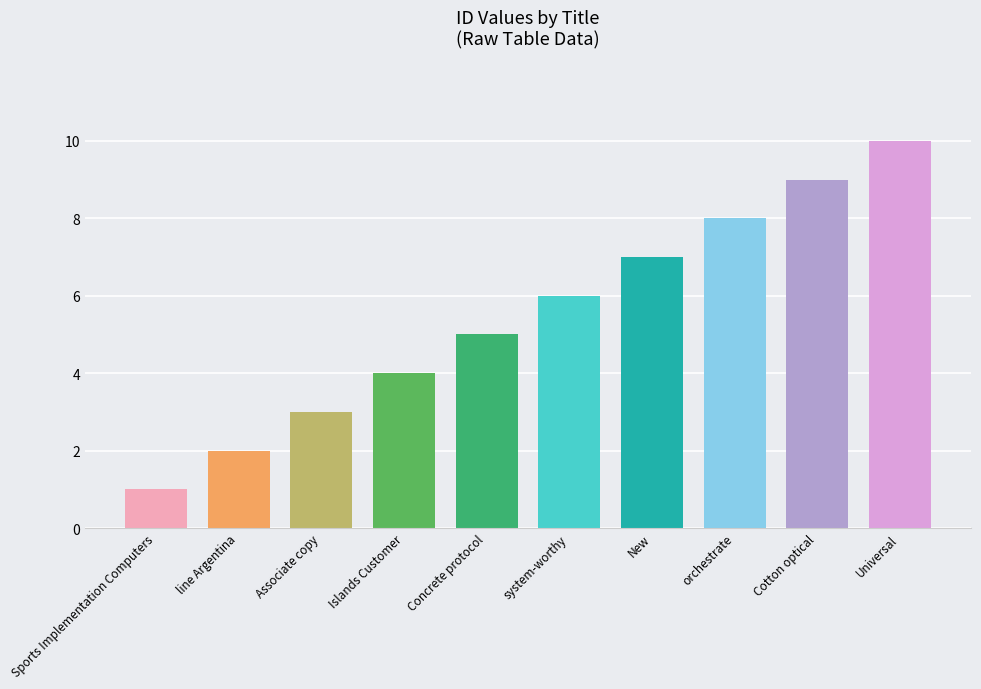

Between line Argentina and Universal, which is larger?

Universal